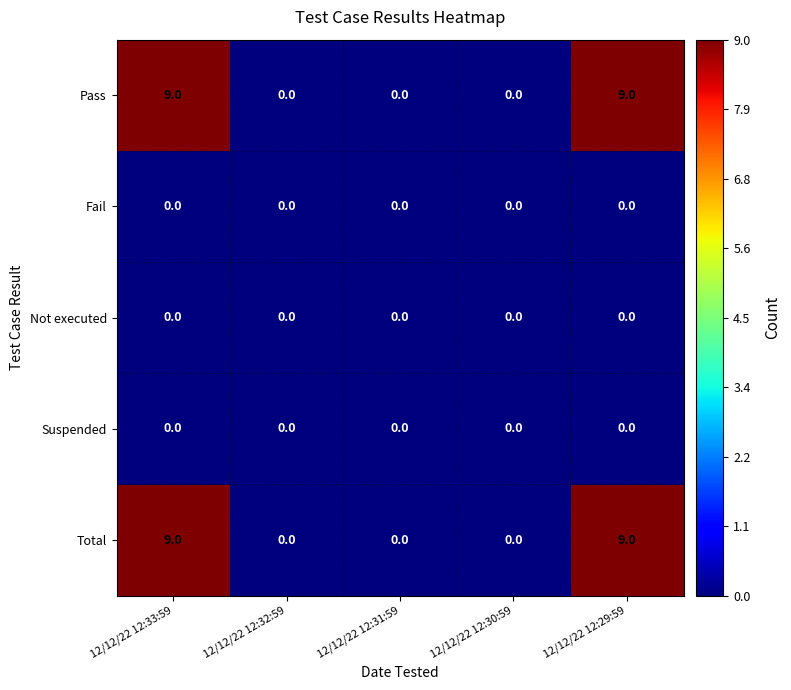

How many Pass values are between 0 and 9?

5